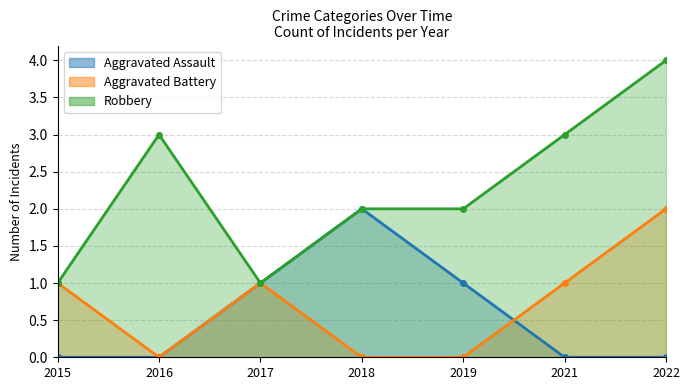

What is the sum of the Robbery values at 2022 and 2021?

7